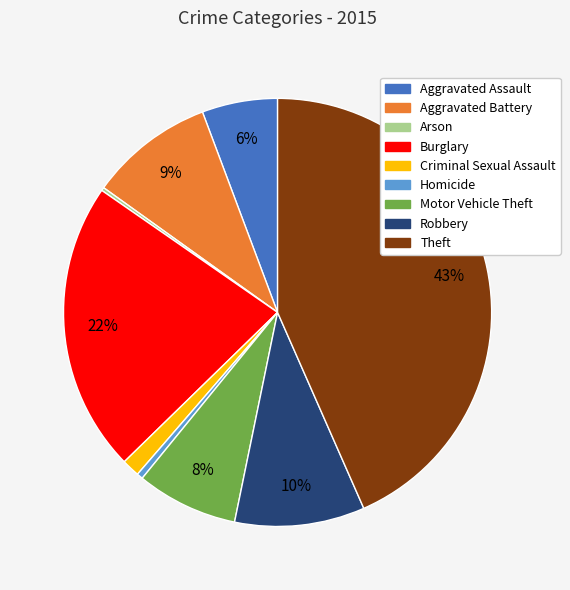

Which category has the biggest portion of the pie?

Theft